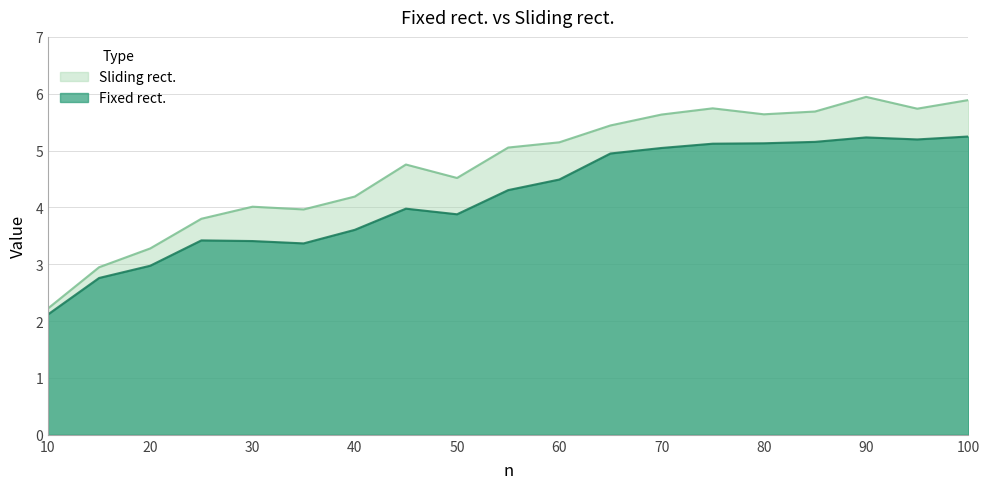

True or false: Fixed rect. and Sliding rect. cross at least once.

False